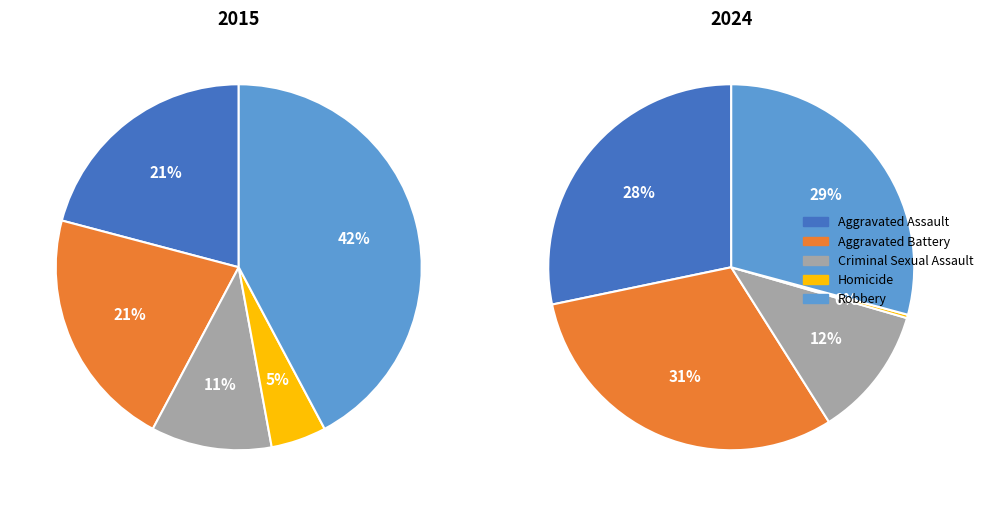

Is it true that Homicide is 0% of the pie?

True